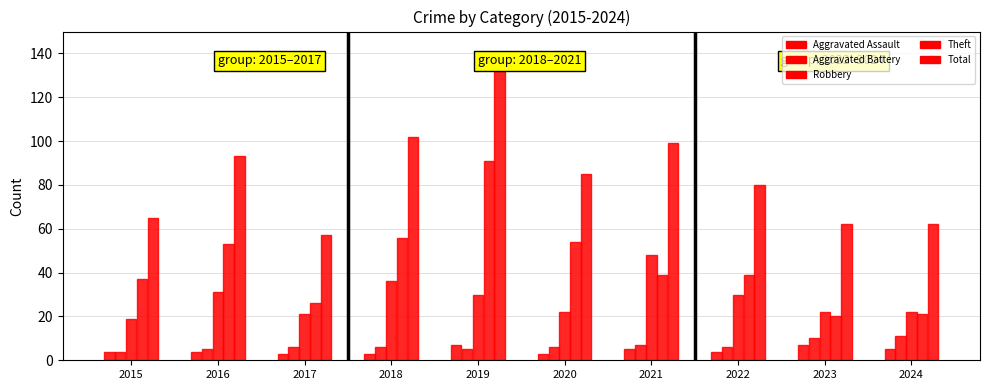

Where does the Theft series first go above 39?

2016